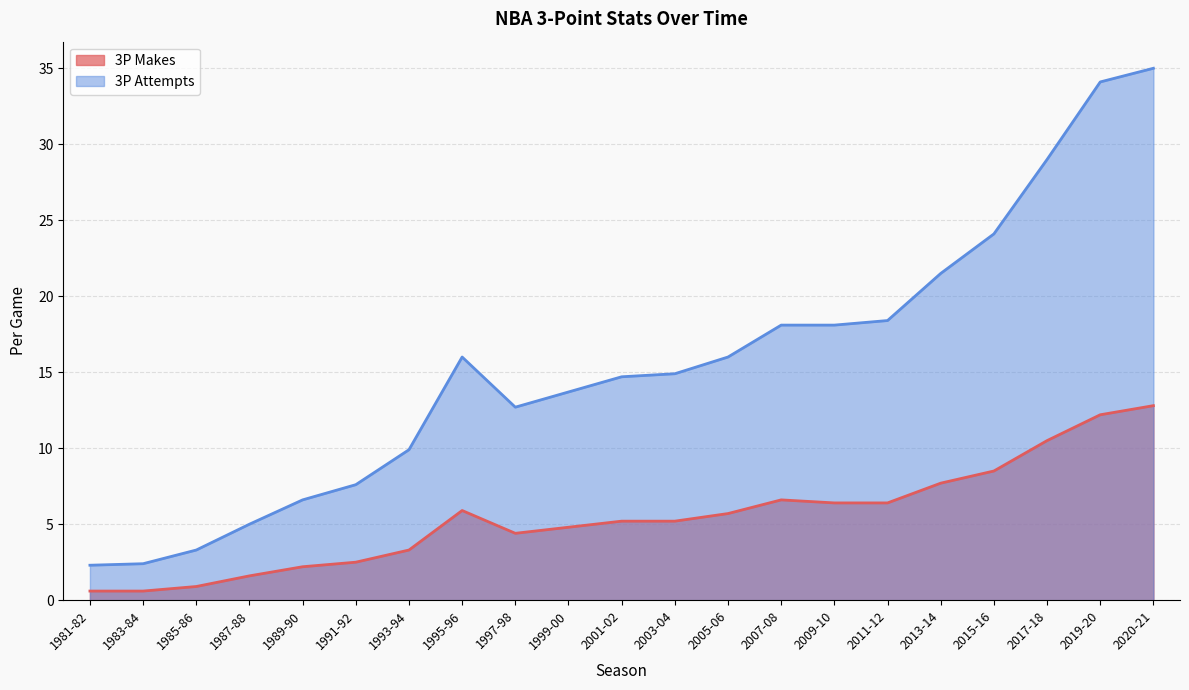

What is the label of the 4th point from the left?

1987-88